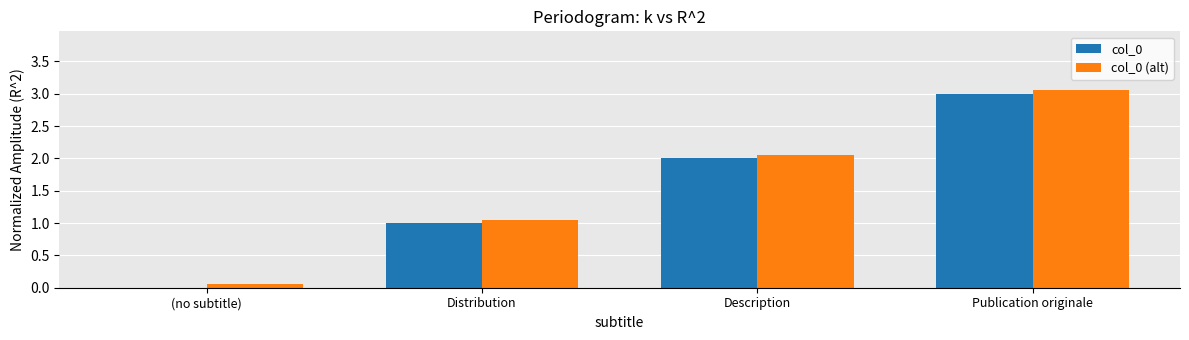

At which category is the sum across all series the highest?

Publication originale